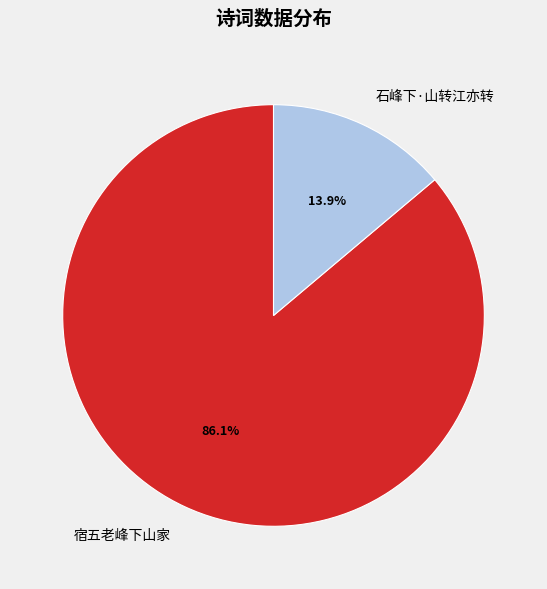

How many segments does this pie chart have?

2